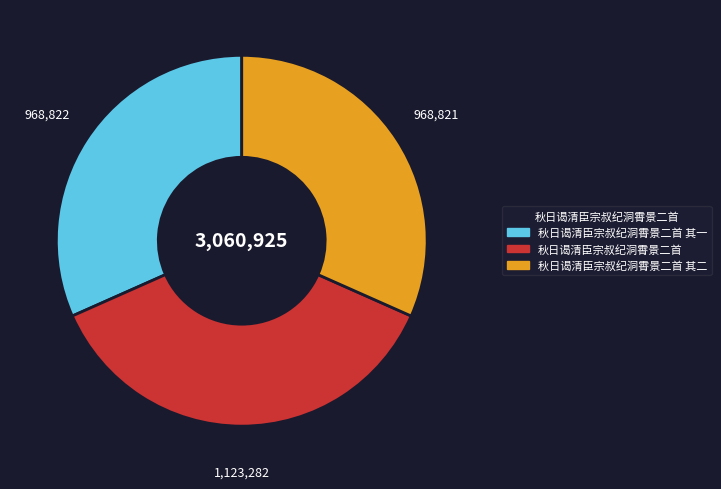

Between 秋日谒清臣宗叔纪洞霄景二首 and 秋日谒清臣宗叔纪洞霄景二首 其一, which is larger?

秋日谒清臣宗叔纪洞霄景二首